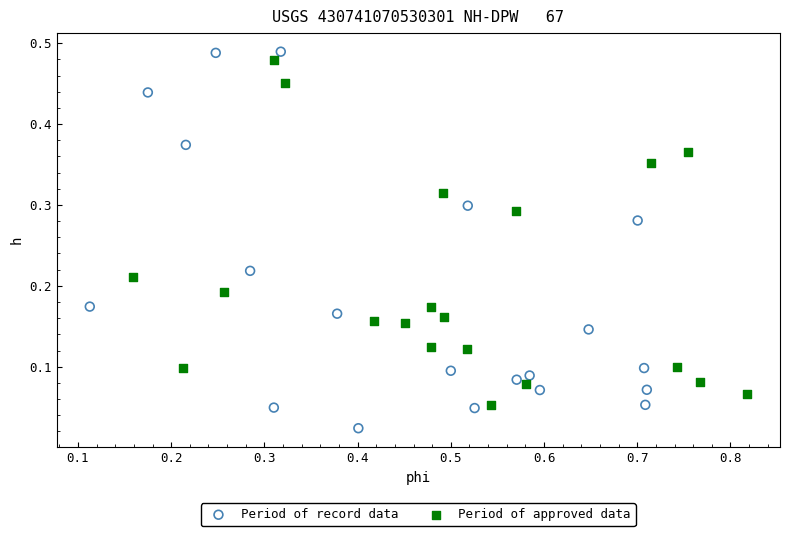

Which series has the widest spread of Y values?

Period of record data